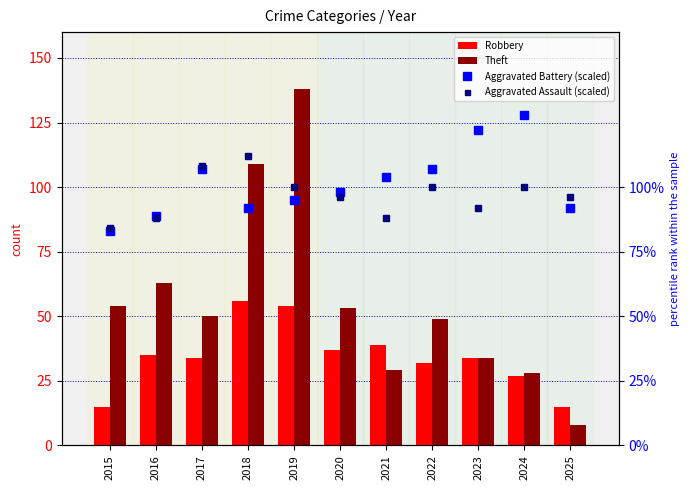

At 2020, list the series in order from smallest to largest.

Robbery, Theft, Aggravated Assault (scaled), Aggravated Battery (scaled)